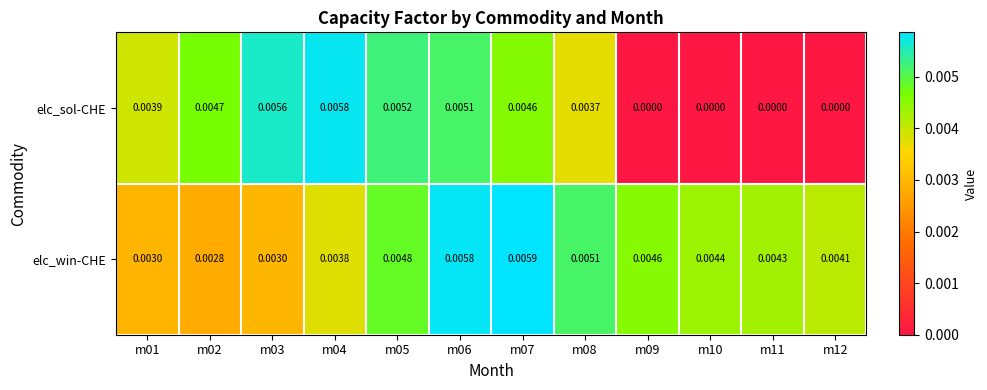

Is the value of elc_sol-CHE at m06 greater than the value of elc_win-CHE at m09?

Yes